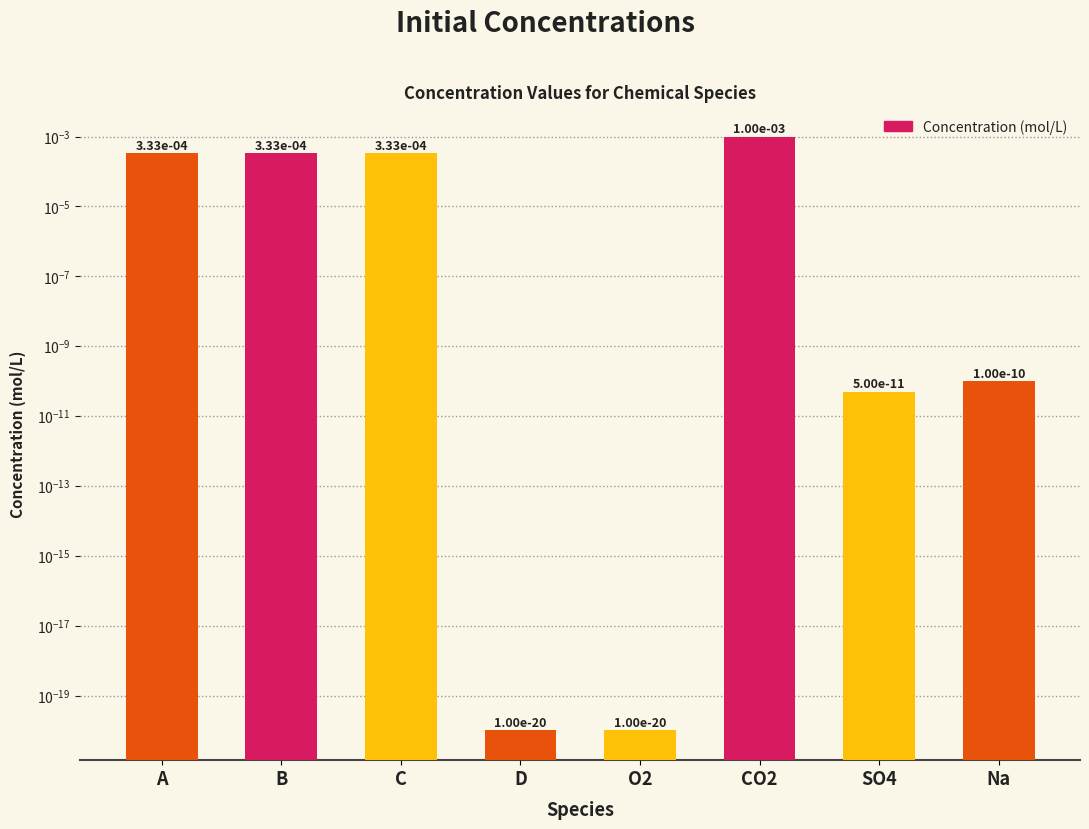

How many bars are there in total?

8